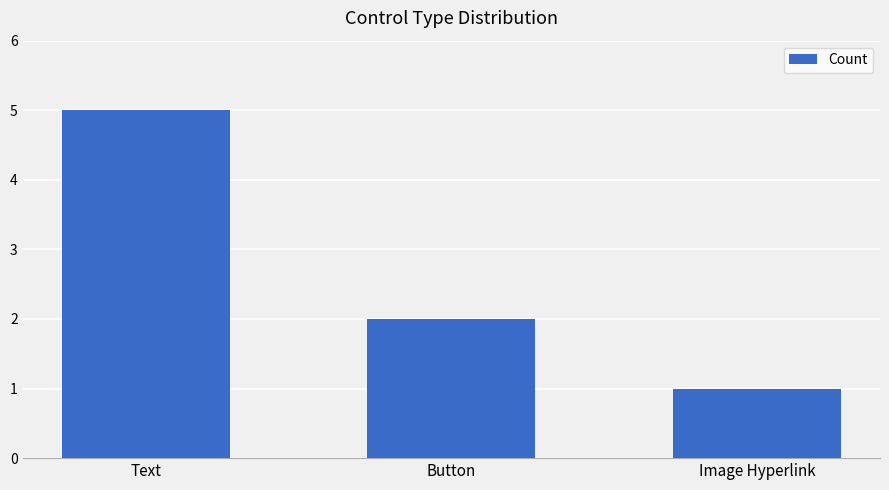

What is the average value?

3